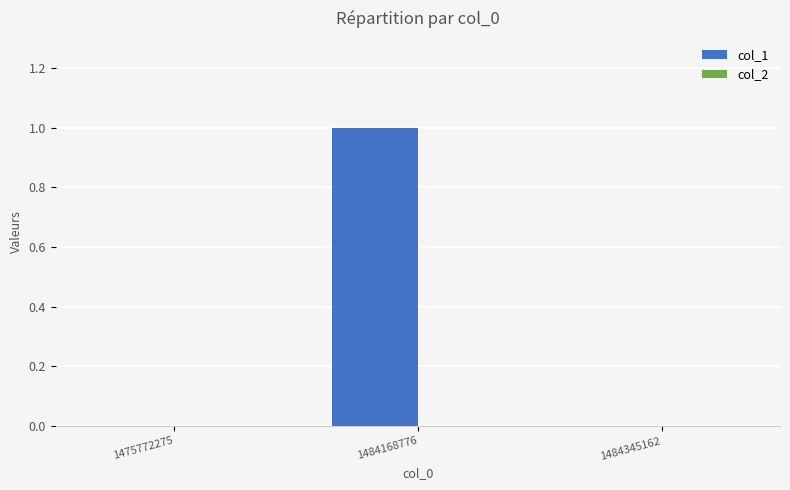

What is the change in value from 1475772275 to 1484168776?

+1